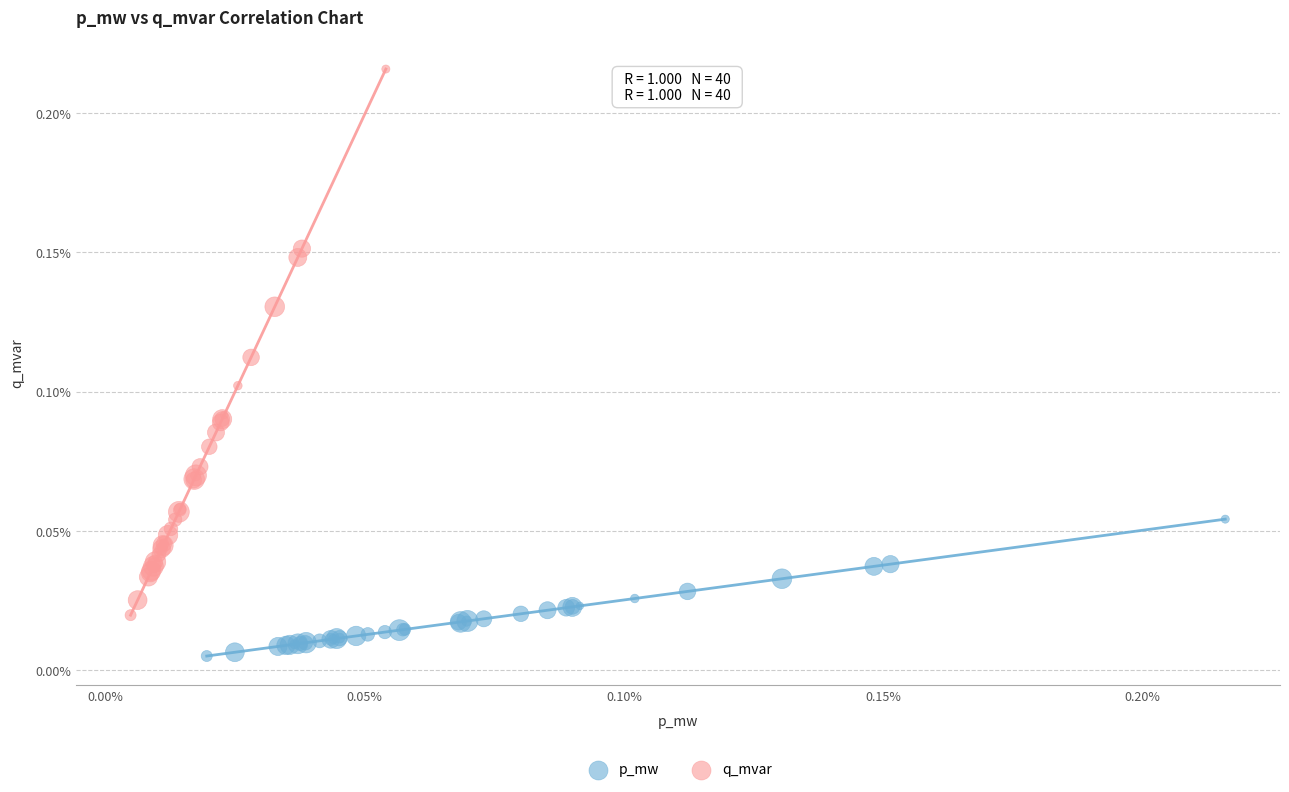

What are all the series names shown in the legend?

p_mw, q_mvar